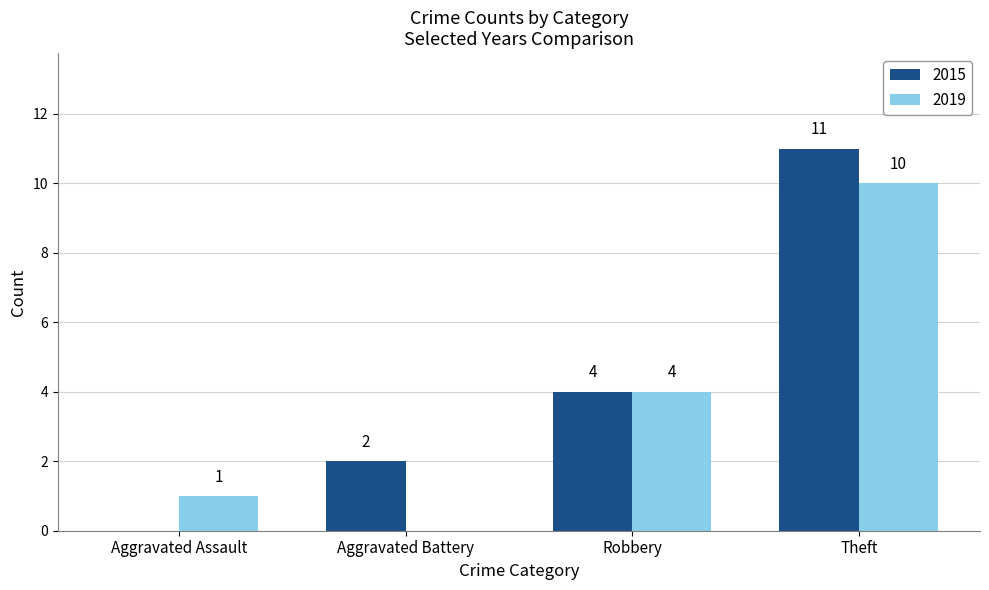

At which category is the sum across all series the highest?

Theft